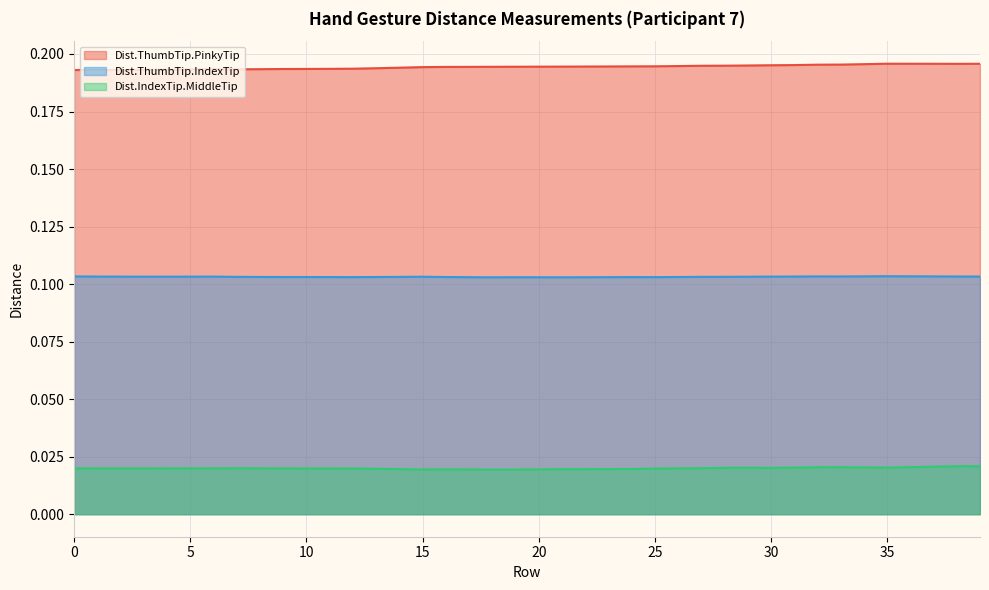

What are all the series names shown in the legend?

Dist.ThumbTip.PinkyTip, Dist.ThumbTip.IndexTip, Dist.IndexTip.MiddleTip